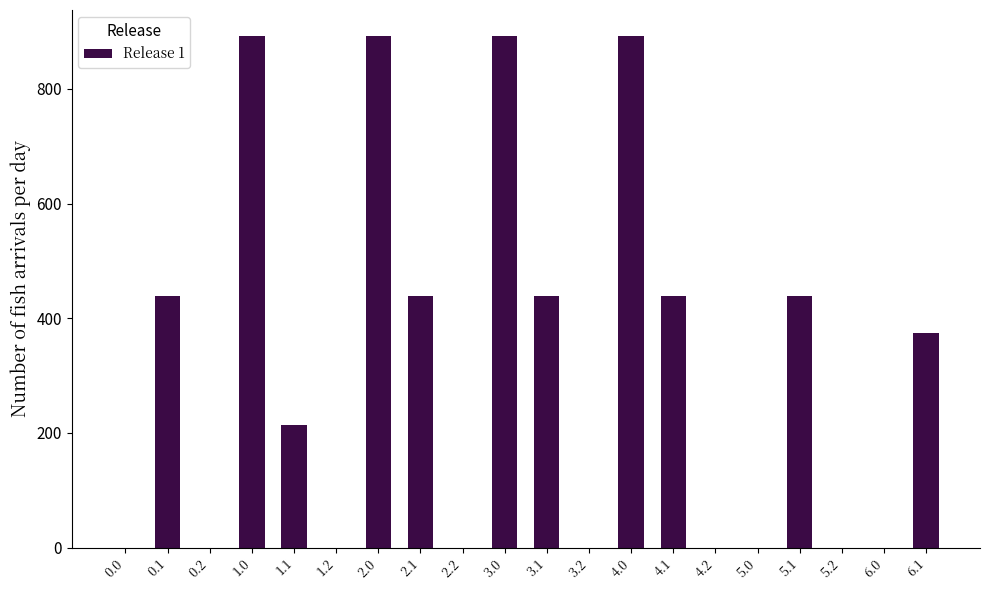

What is the sum of all values?

6353.0